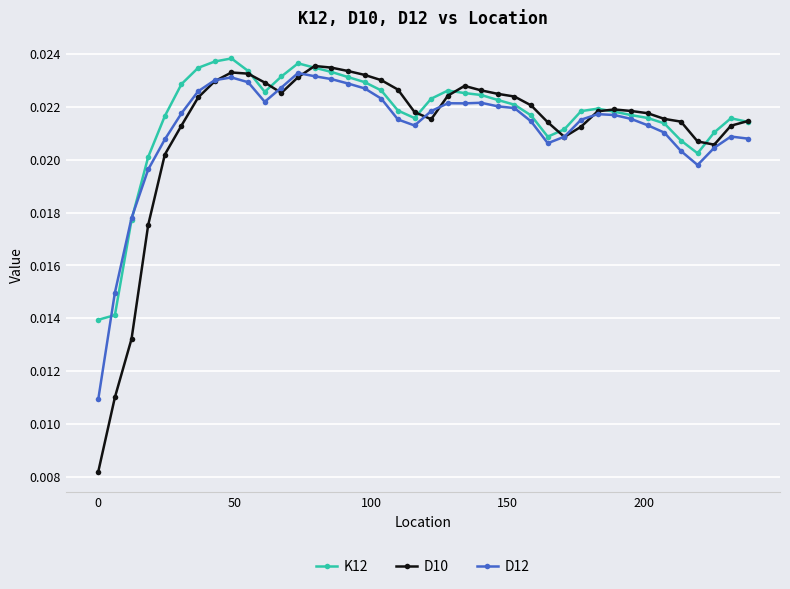

At how many categories does at least one series exceed 0?

40